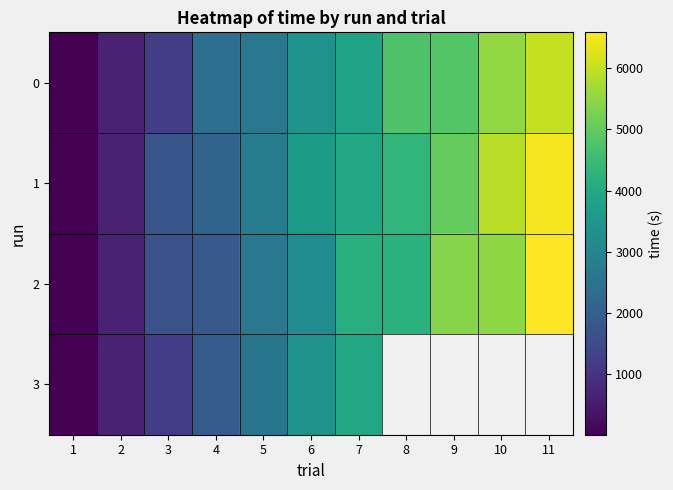

Count the number of categories in the chart.

11